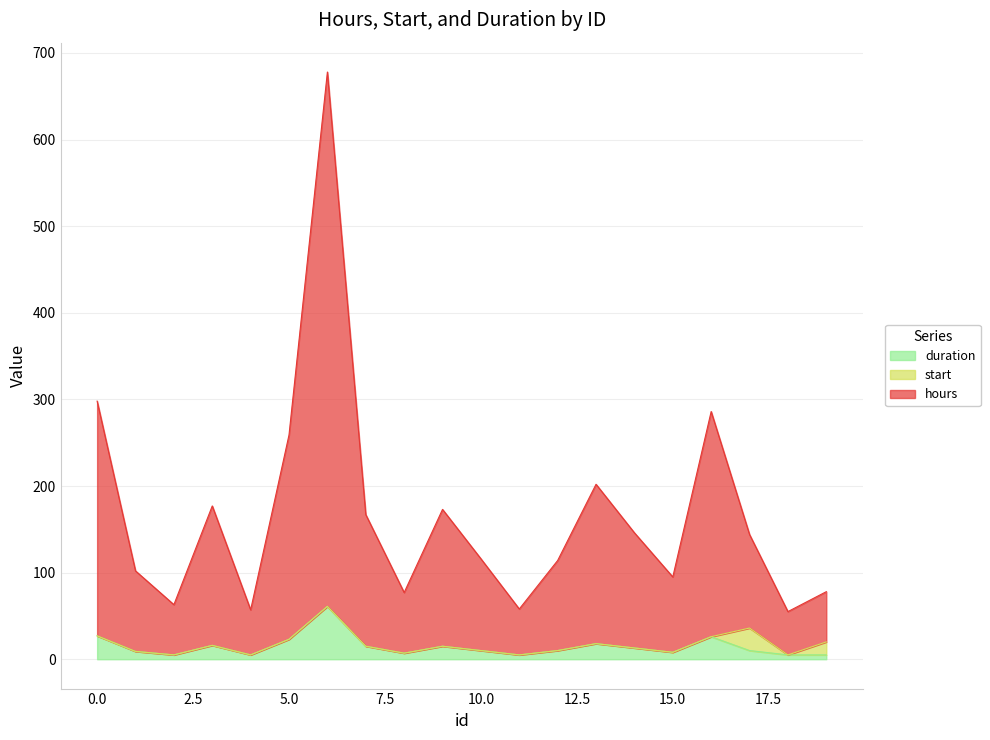

At how many categories does at least one series exceed 338?

1